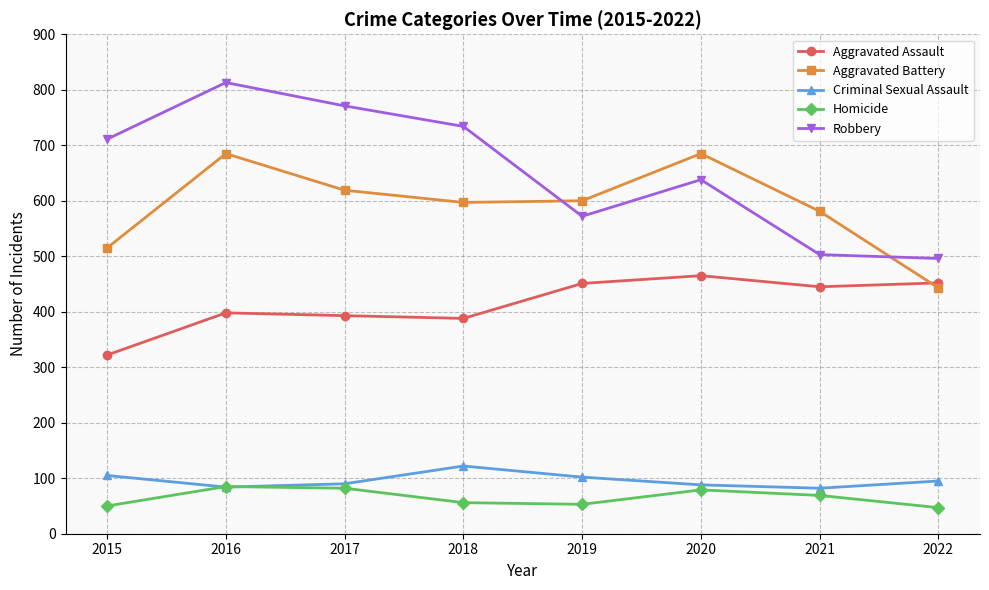

How many distinct data groups are displayed?

5